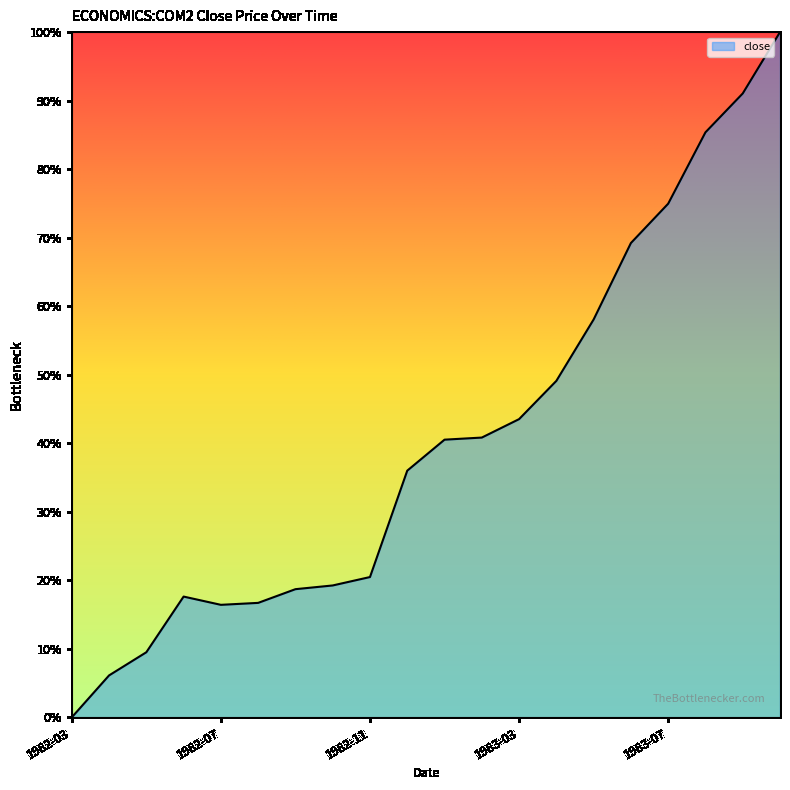

True or false: there are more than 0 points higher than both neighbors.

True